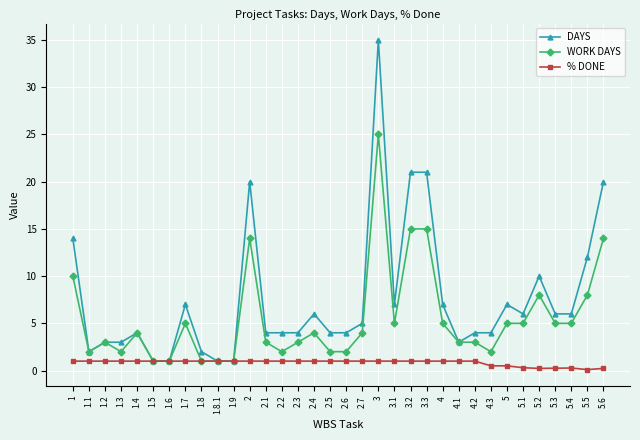

What is the total value across all series at 3.3?

37.0